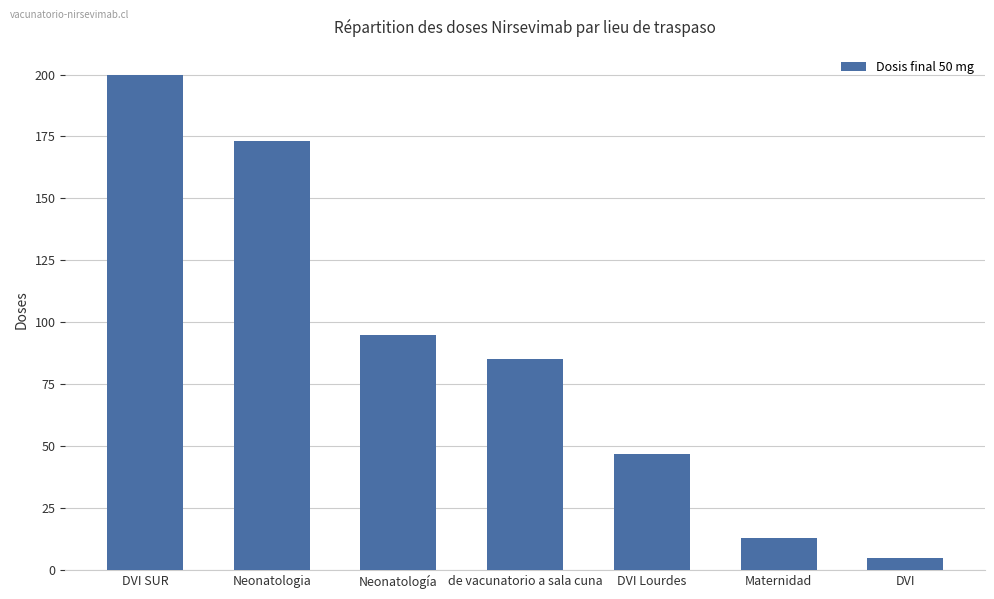

Reading left to right, transcribe all the data shown in this chart.

DVI SUR=200	Neonatologia=173	Neonatología=95	de vacunatorio a sala cuna=85	DVI Lourdes=47	Maternidad=13	DVI=5